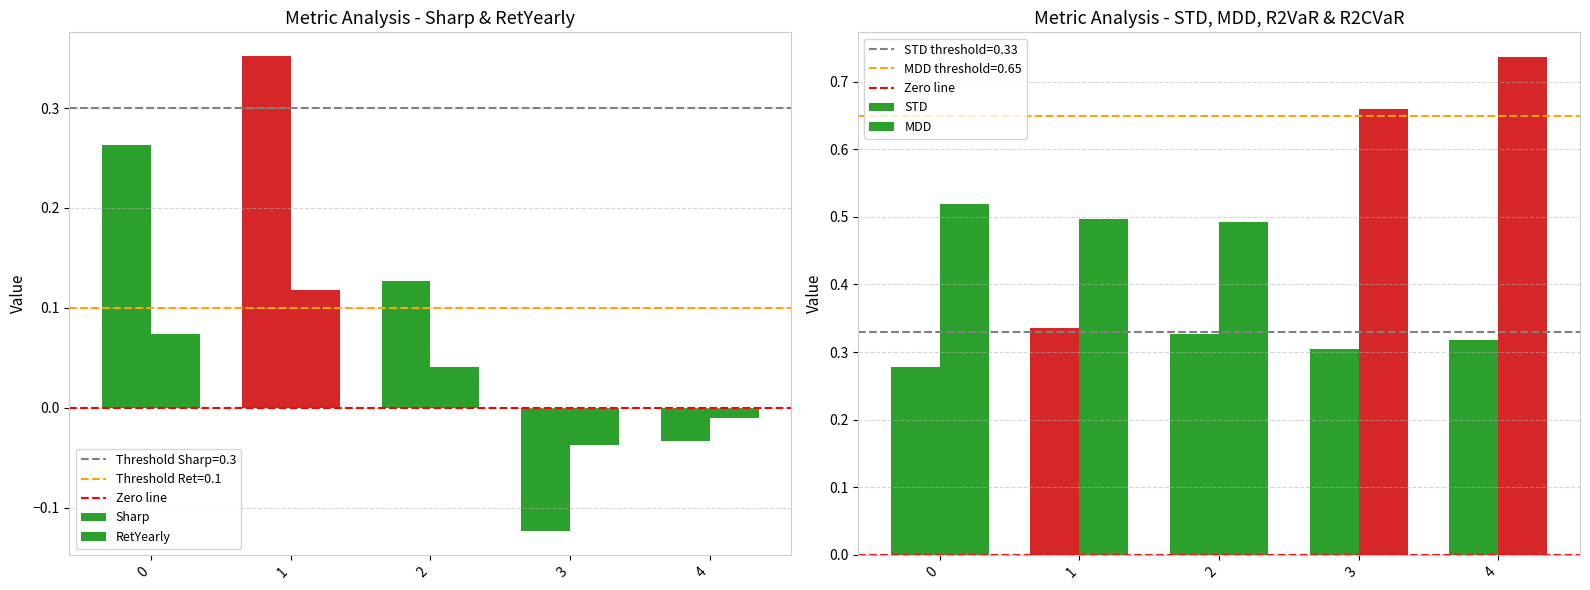

Which series has the largest total across all categories?

MDD